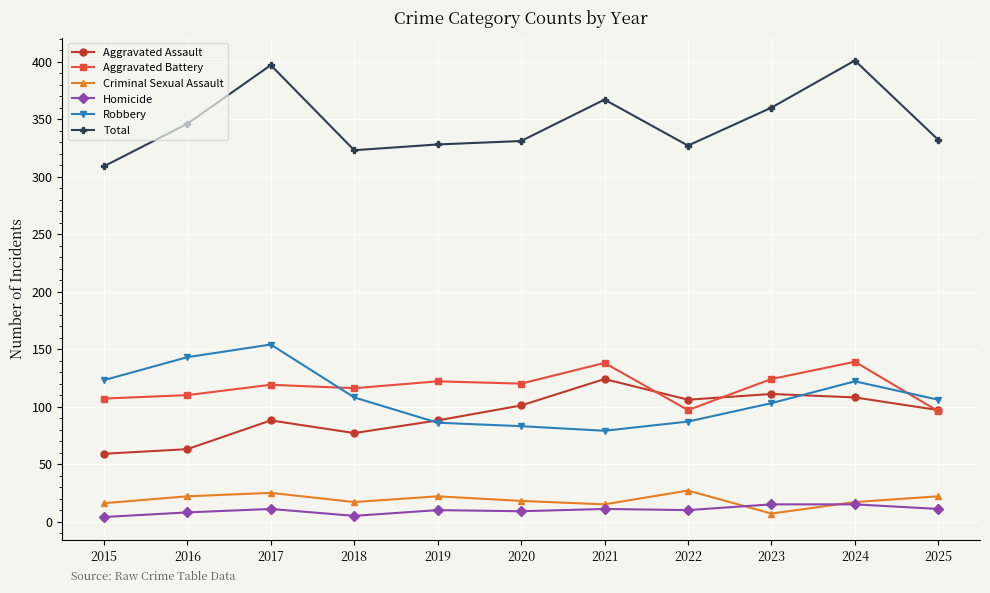

True or false: Aggravated Assault has more than 0 points higher than both neighbors.

True